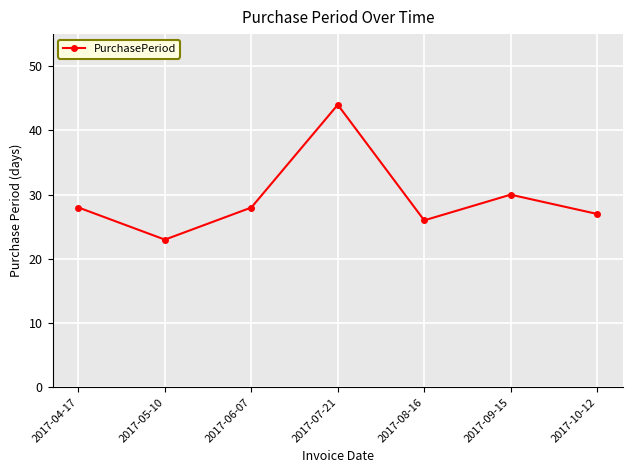

What value does the data have at 2017-07-21?

44